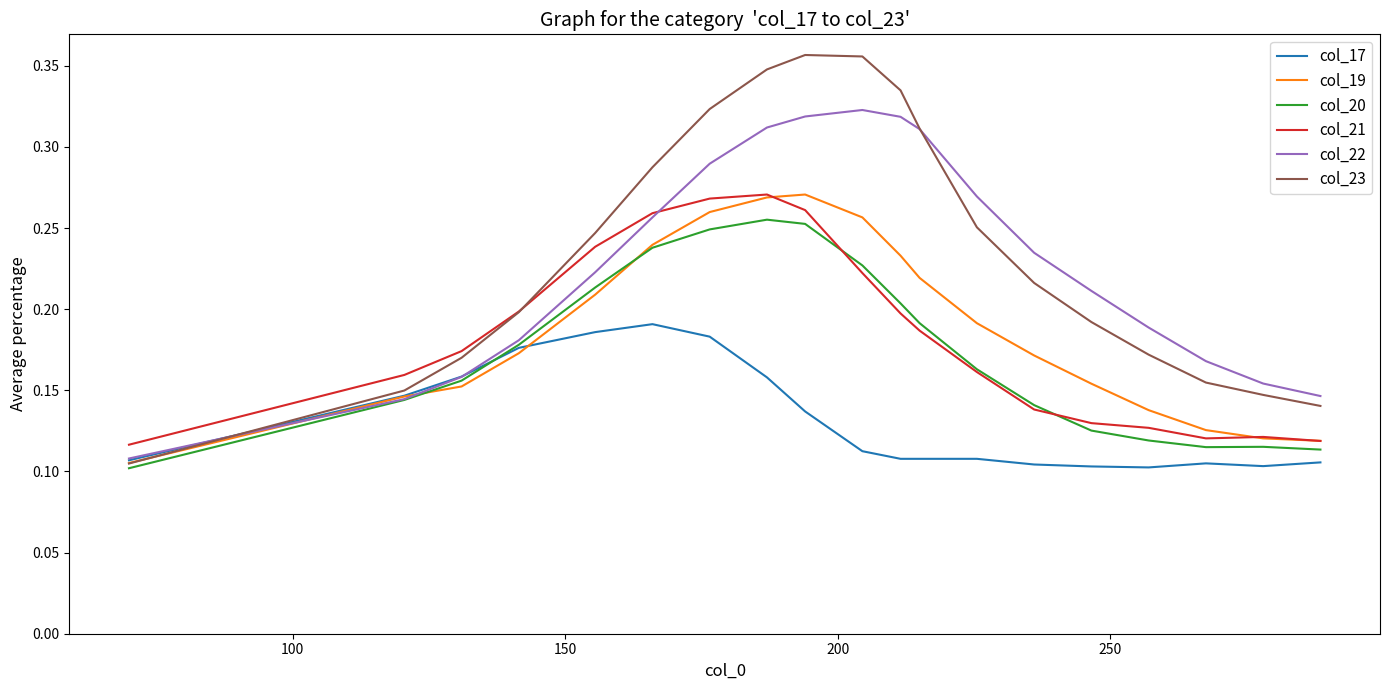

Which series has the widest spread of values?

col_23